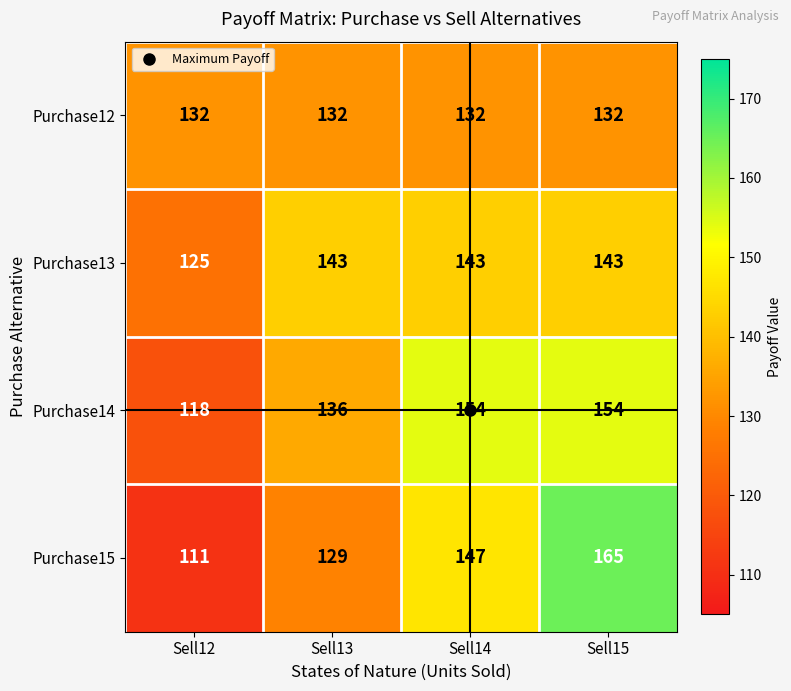

True or false: Purchase15 has a value of 147 at Sell14.

True